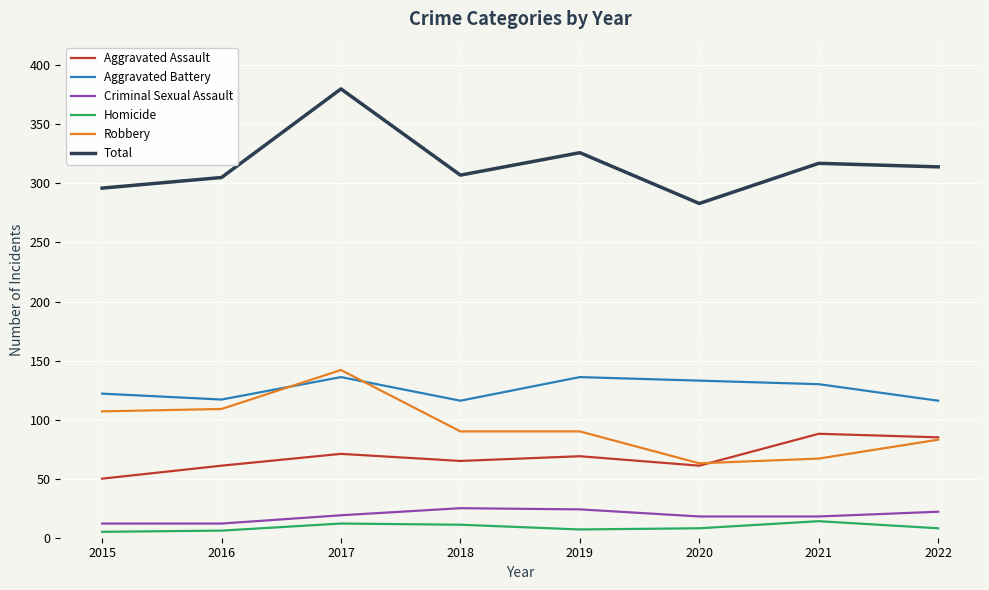

Is it true that Aggravated Assault equals 88 at 2021?

True